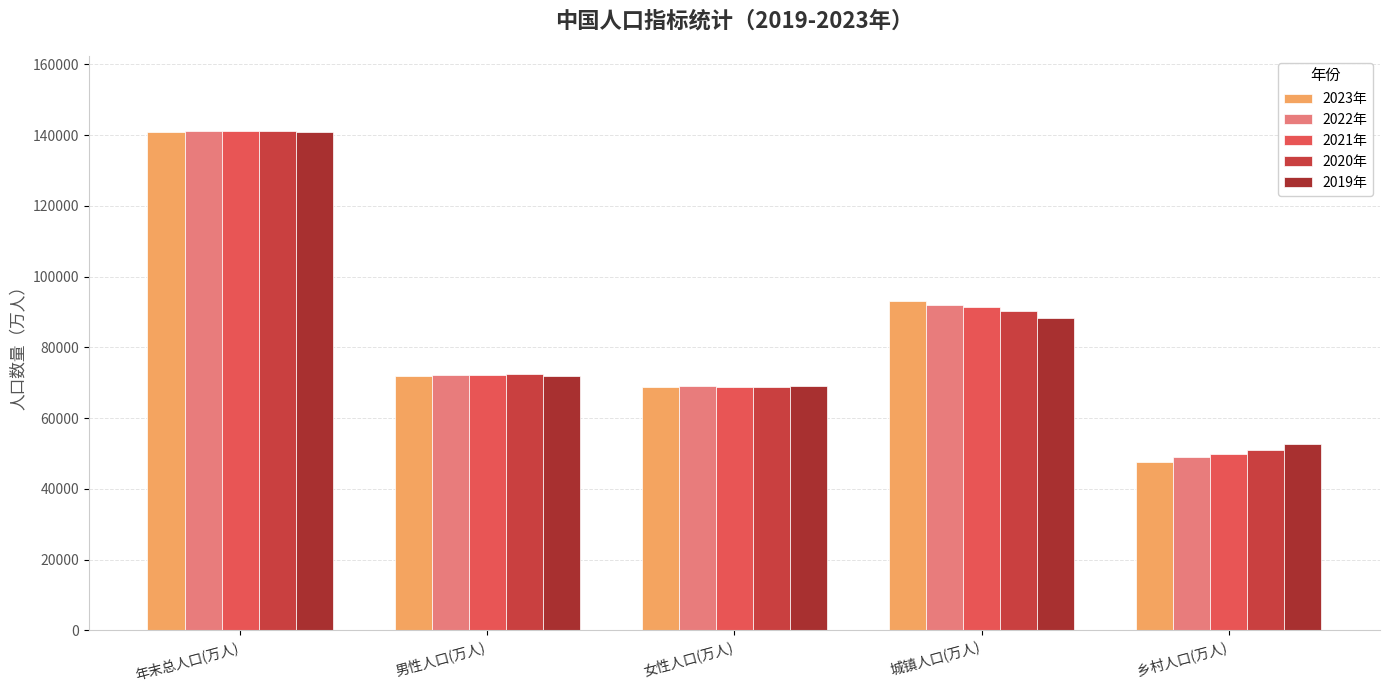

Rank the categories by 2022年 value from lowest to highest.

乡村人口(万人), 女性人口(万人), 男性人口(万人), 城镇人口(万人), 年末总人口(万人)